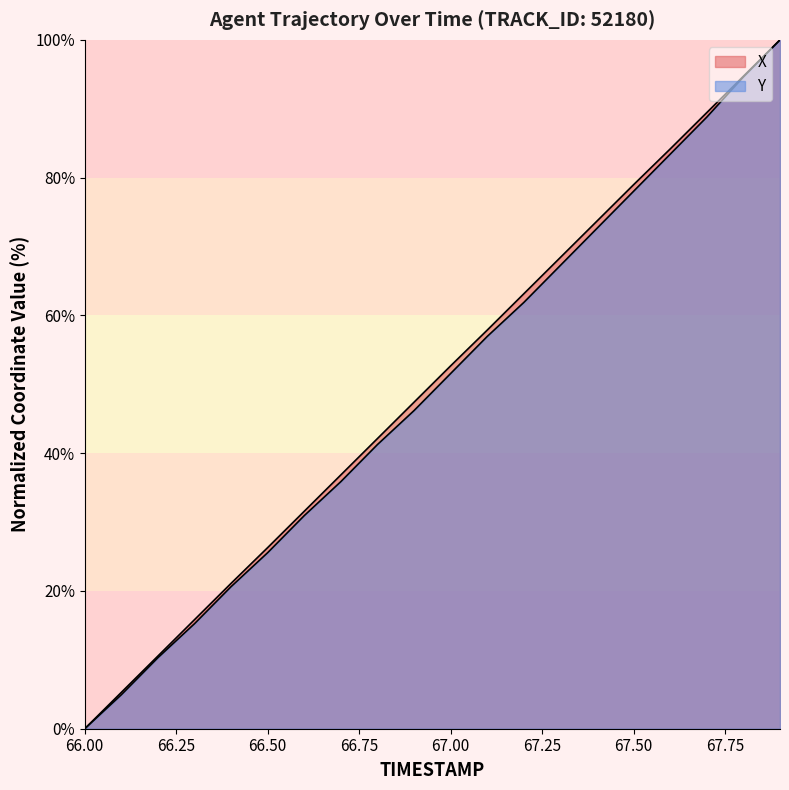

List the series in order of their peak value, highest first.

X, Y